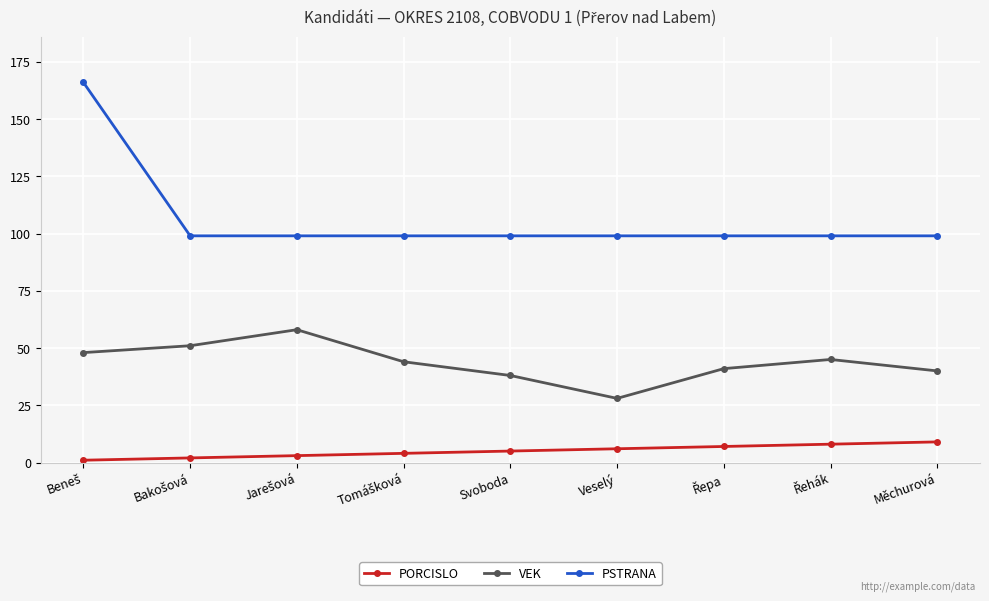

Does the chart display data point markers on the line(s)?

Yes